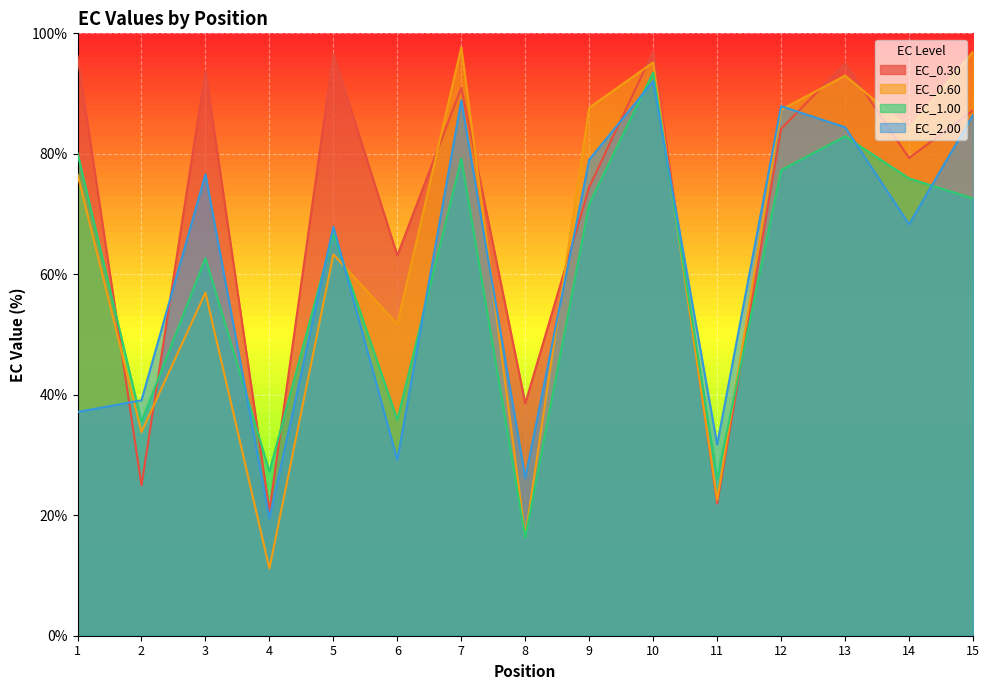

What is the difference between the maximum and second lowest values in the EC_0.30 series?

75.0